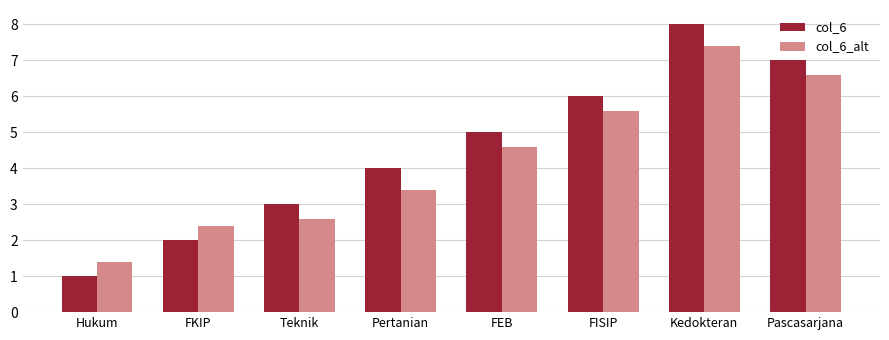

Reading right to left, list all the values displayed in this chart.

col_6: Pascasarjana=7.0	Kedokteran=8.0	FISIP=6.0	FEB=5.0	Pertanian=4.0	Teknik=3.0	FKIP=2.0	Hukum=1.0
col_6_alt: Pascasarjana=6.6	Kedokteran=7.4	FISIP=5.6	FEB=4.6	Pertanian=3.4	Teknik=2.6	FKIP=2.4	Hukum=1.4